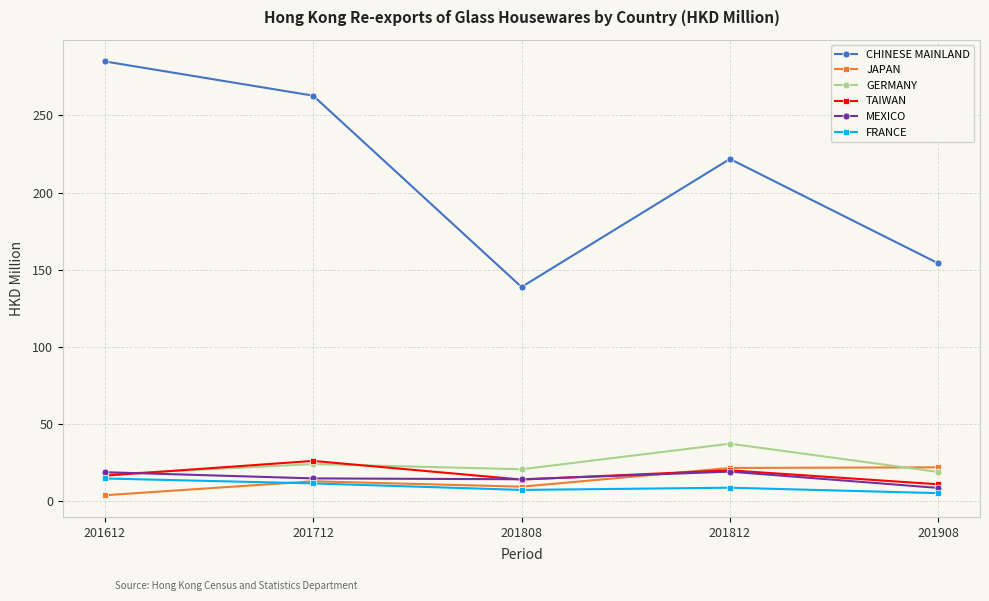

What is the approximate value of JAPAN at 201808?

9.2